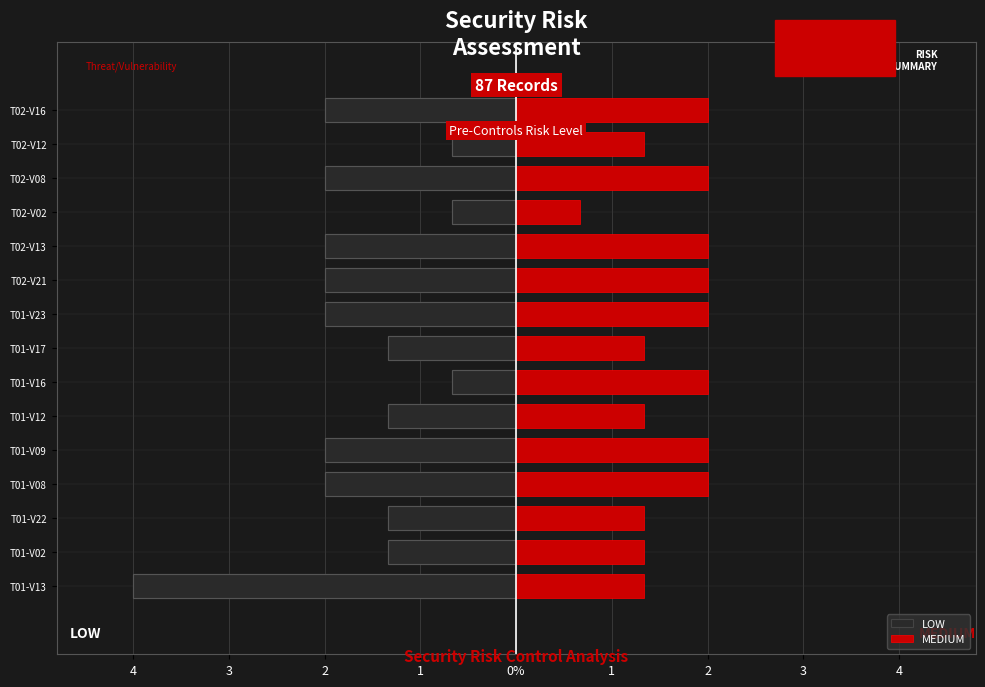

The value of MEDIUM at T01-V02 is 2.3. True or false?

False